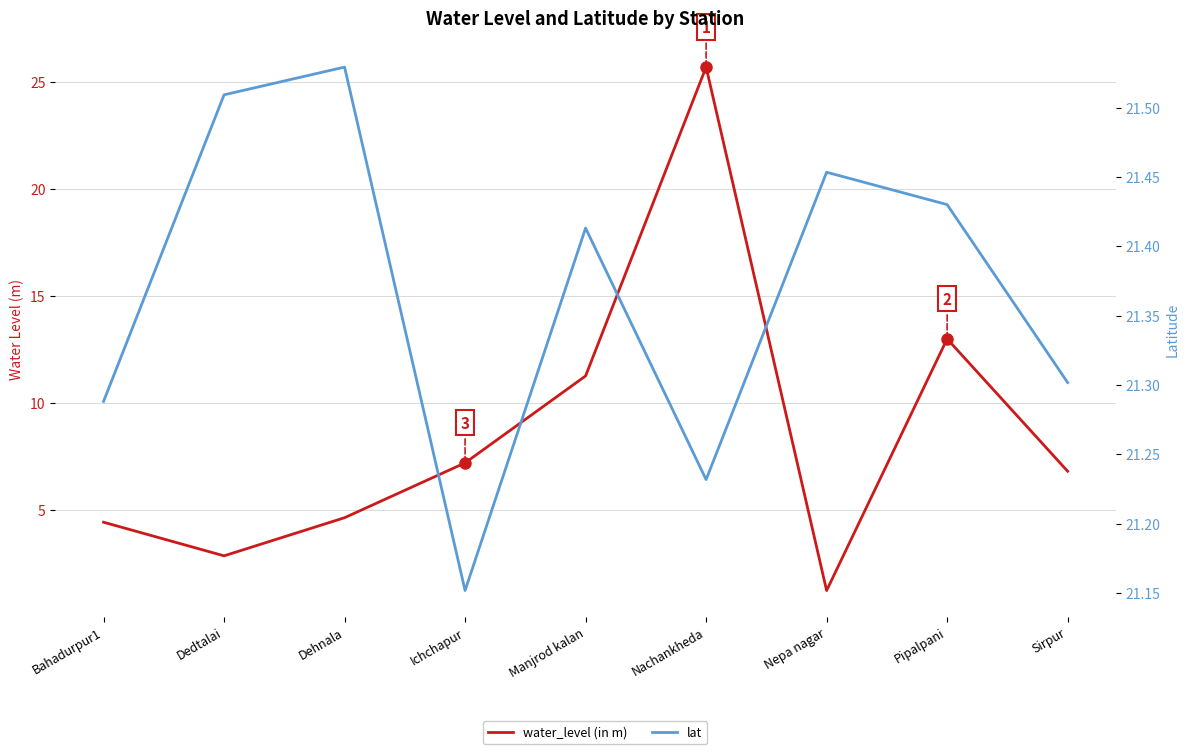

Is it true that lat equals 21.2 at Nachankheda?

True